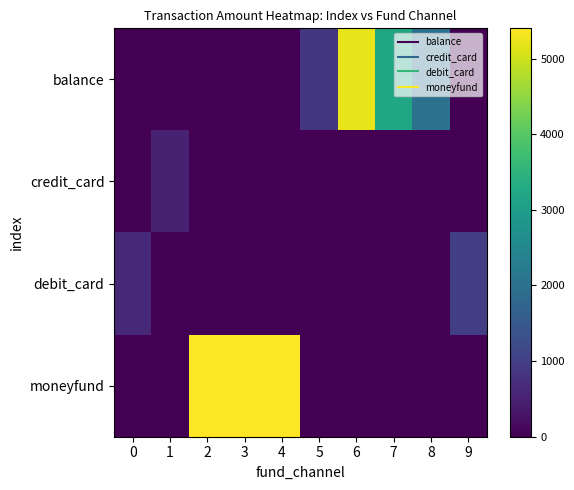

How many distinct data groups are displayed?

4